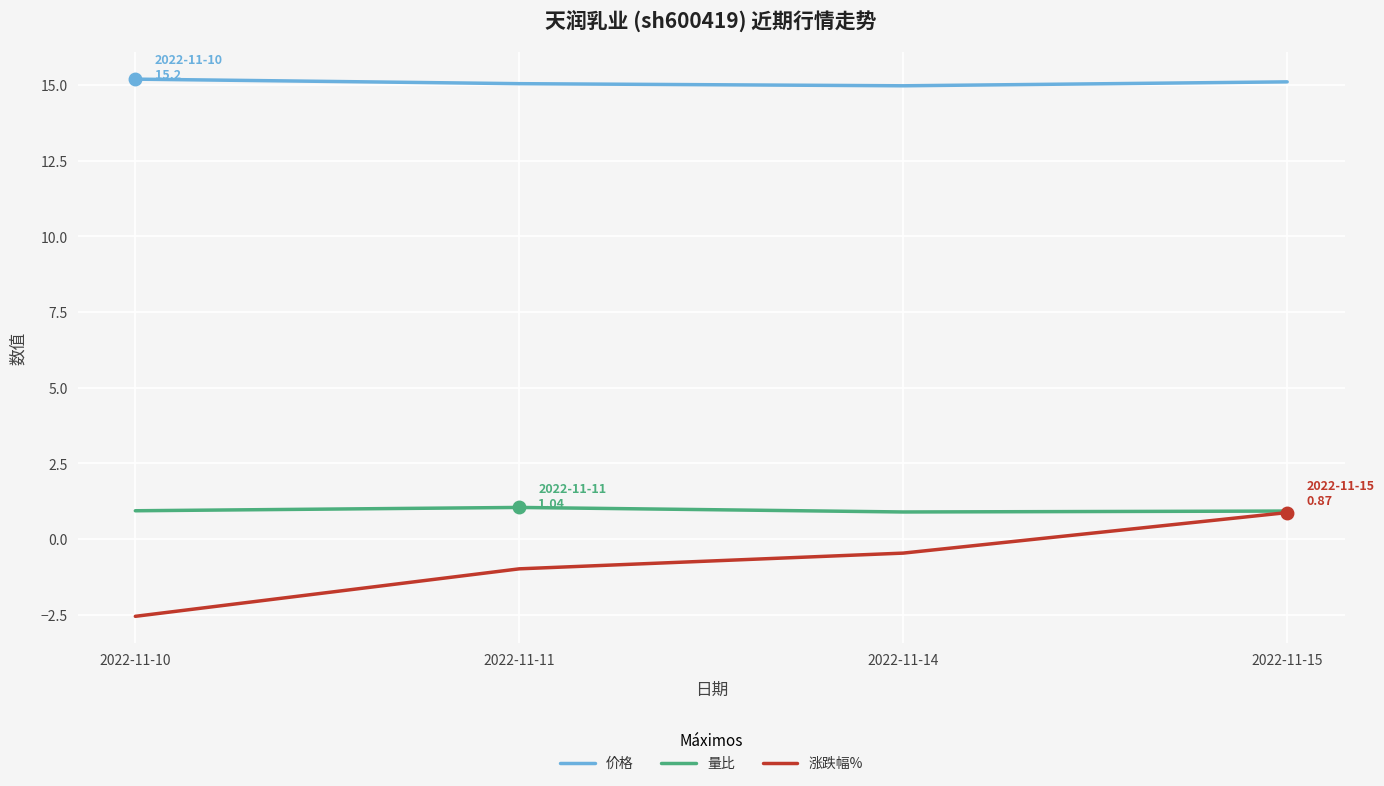

Where is 涨跌幅% nearest to the value 0?

2022-11-14